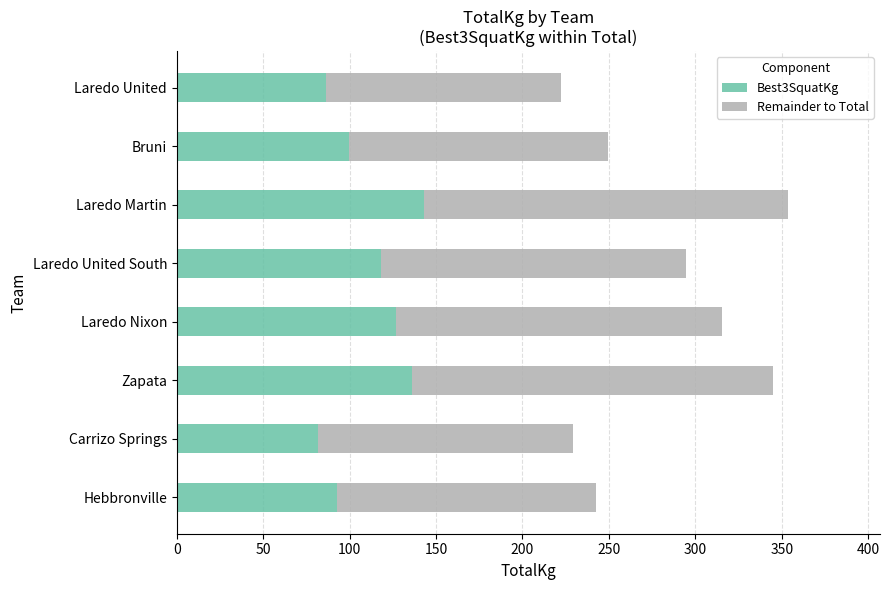

What is the difference between the maximum and minimum values in the Best3SquatKg series?

61.2